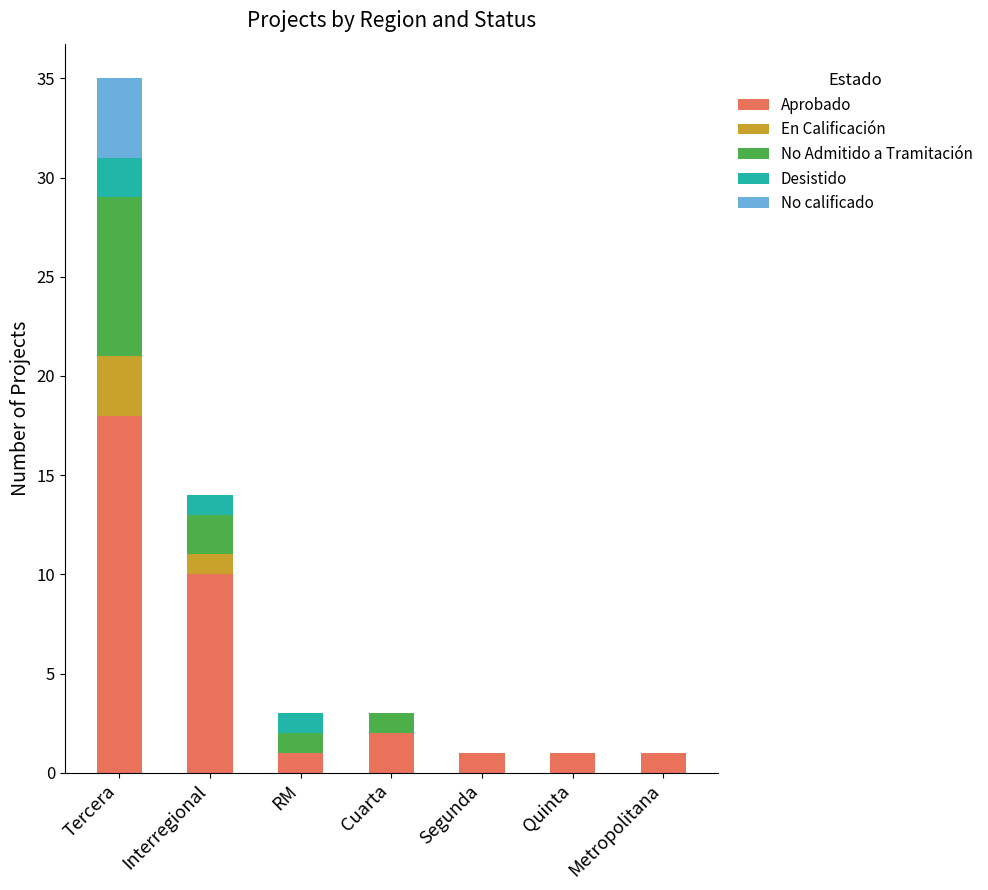

The Aprobado series shows 10 at Interregional. True or false?

True